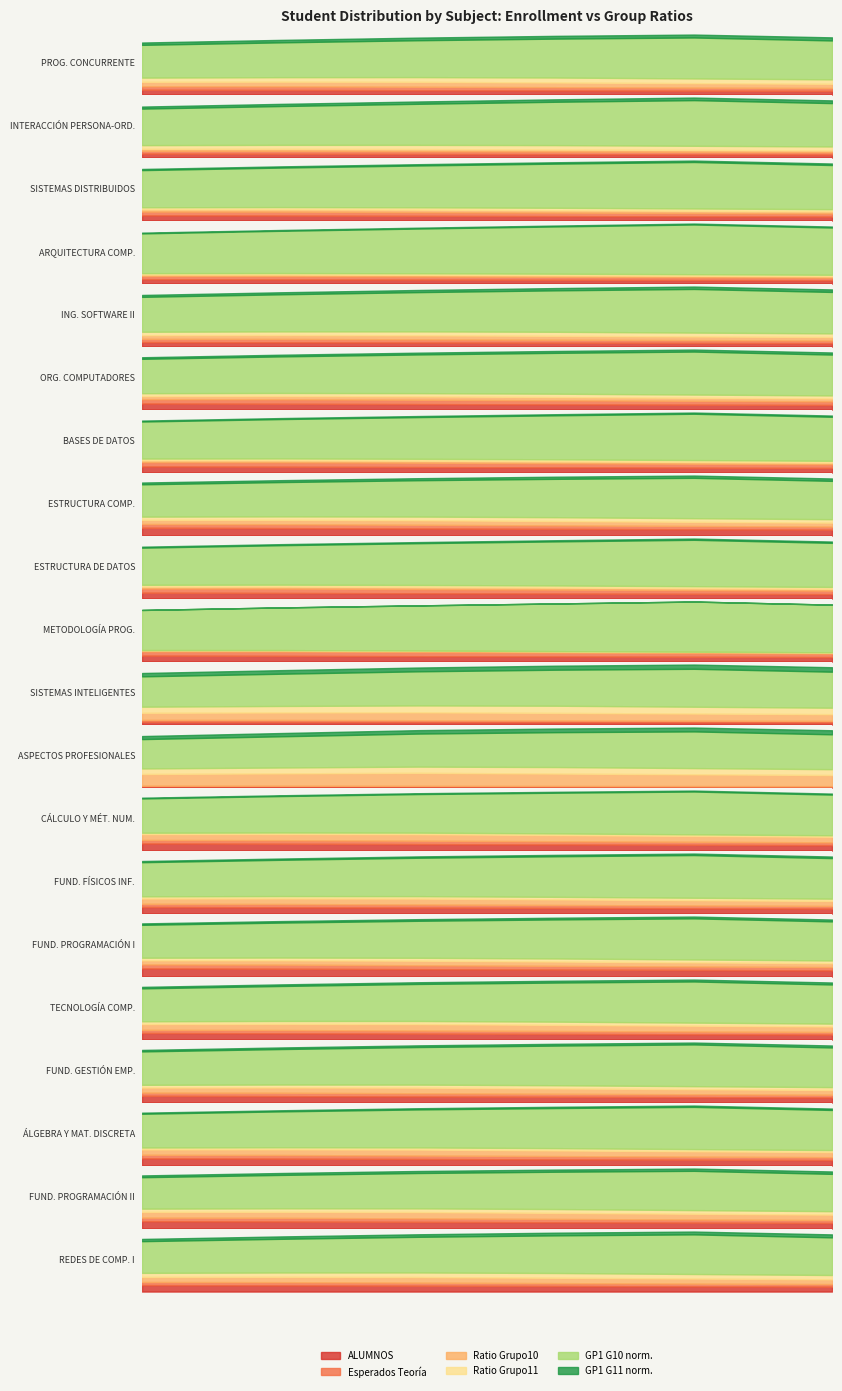

Read the ALUMNOS value at SISTEMAS INTELIGENTES.

83.0